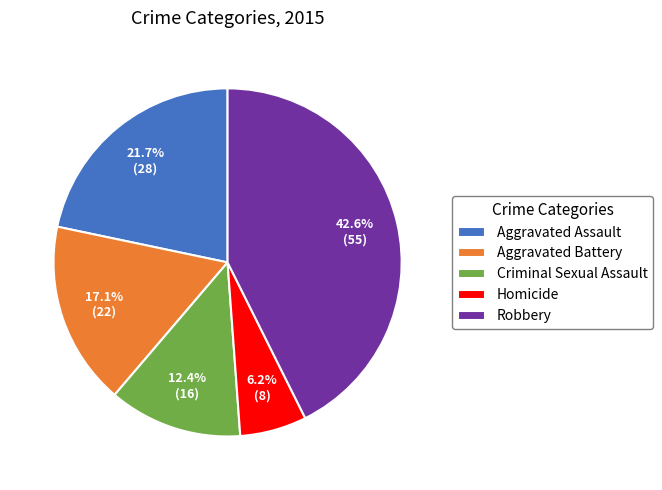

What is the smallest slice in the pie chart?

Homicide